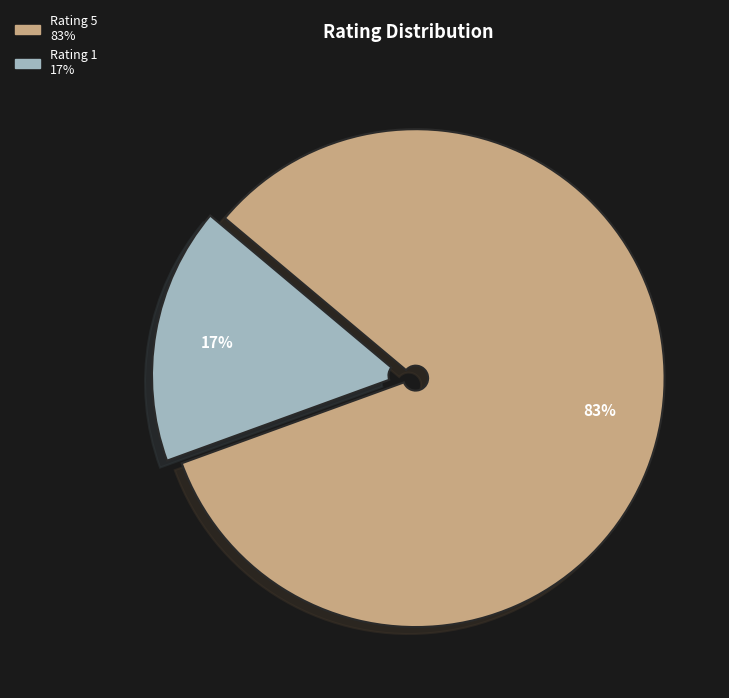

To the nearest percent, what is the average slice percentage?

50%